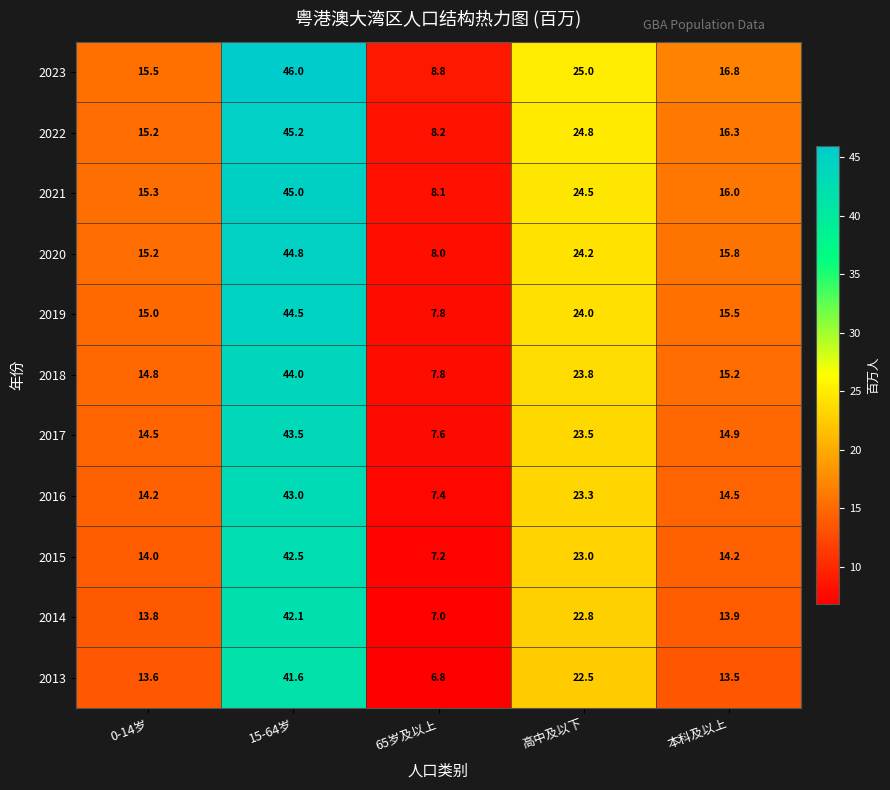

What is the difference between the 2020 values at 0-14岁 and 65岁及以上?

7.2